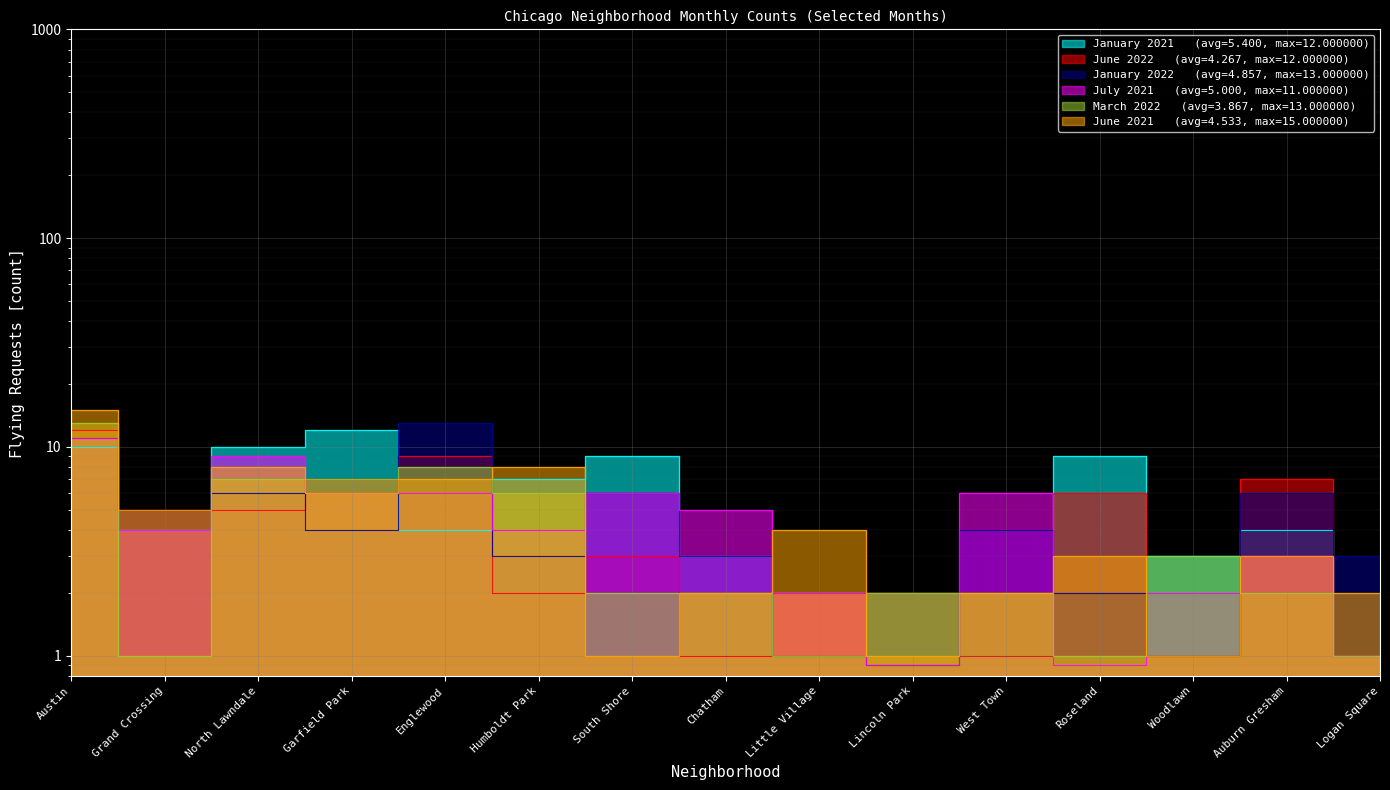

What position from the right is Grand Crossing?

14